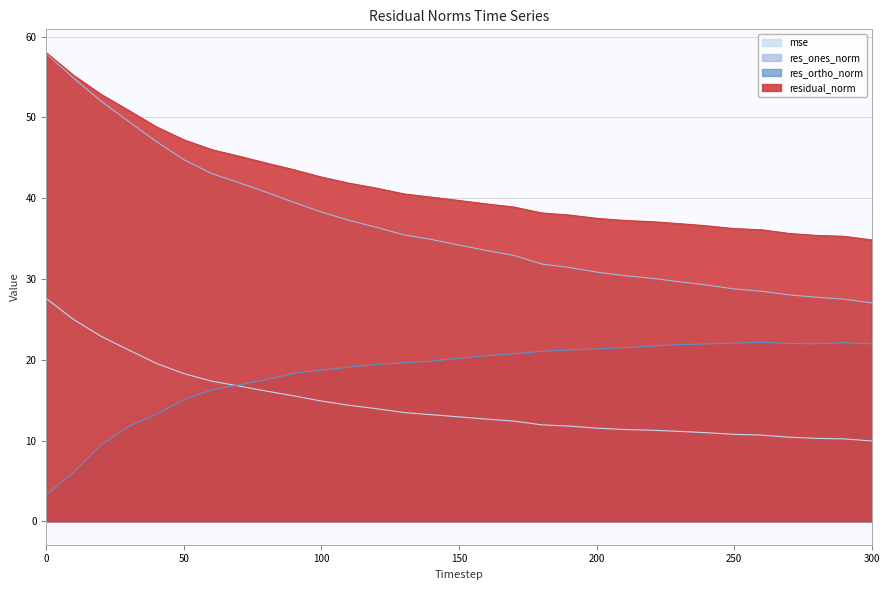

List the labels in order of res_ortho_norm value, smallest first.

0, 10, 20, 30, 40, 50, 60, 70, 80, 90, 100, 110, 120, 130, 140, 150, 160, 170, 180, 190, 200, 210, 220, 230, 240, 300, 280, 270, 250, 290, 260